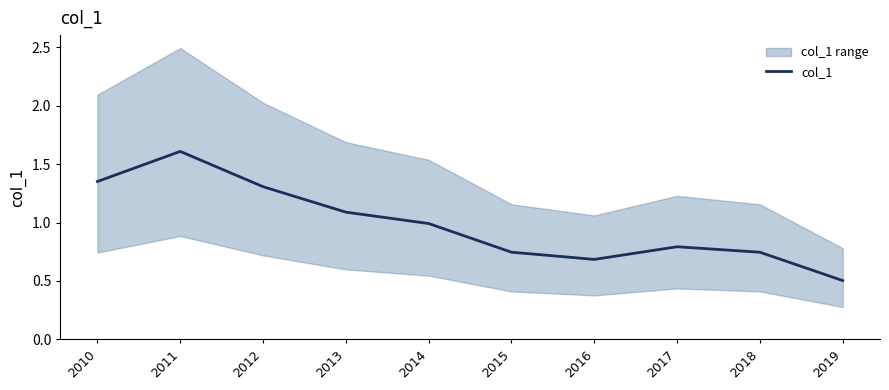

True or false: the data shows 0.7 at 2018.

True